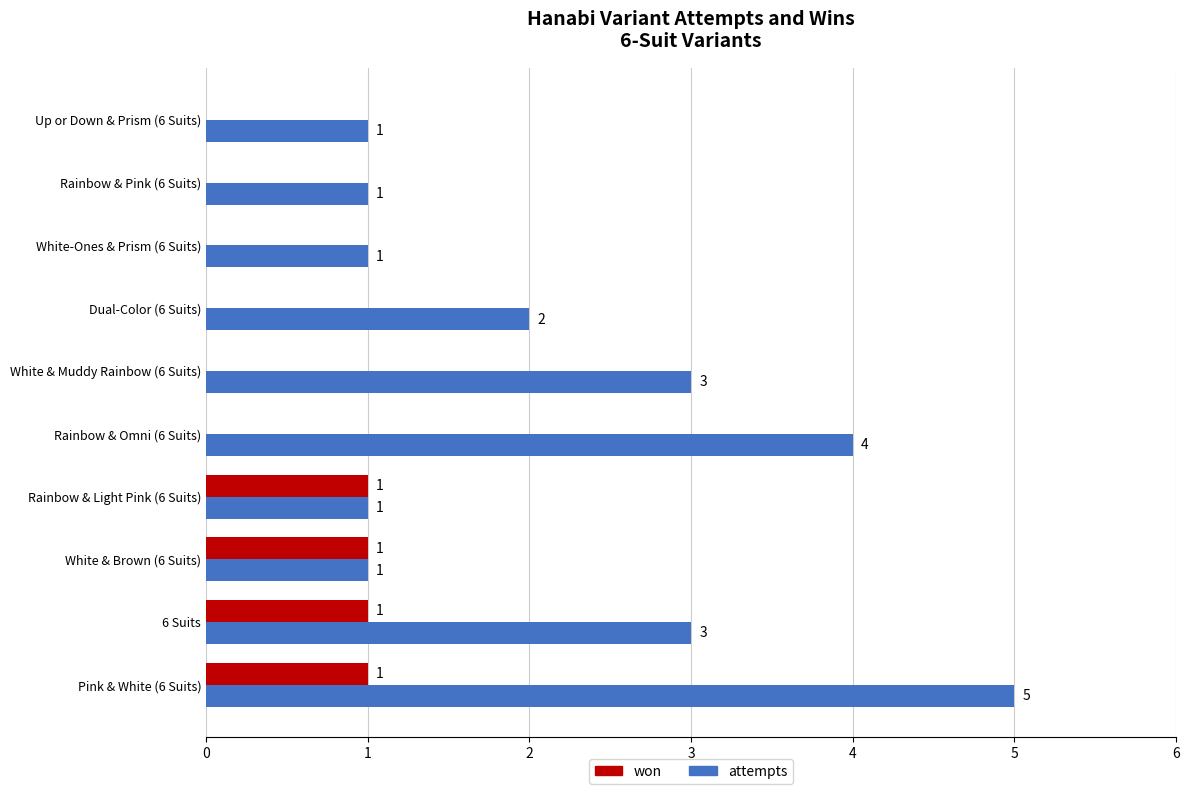

Which category has the highest value across all series?

Pink & White (6 Suits)